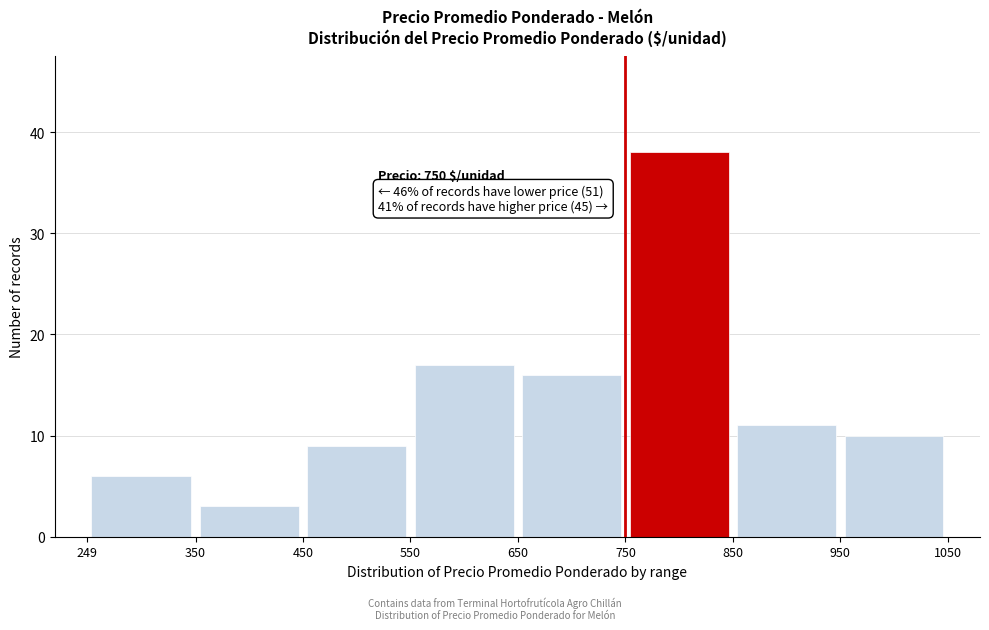

Over which range of the x-axis is the bar tallest?

750 to 850